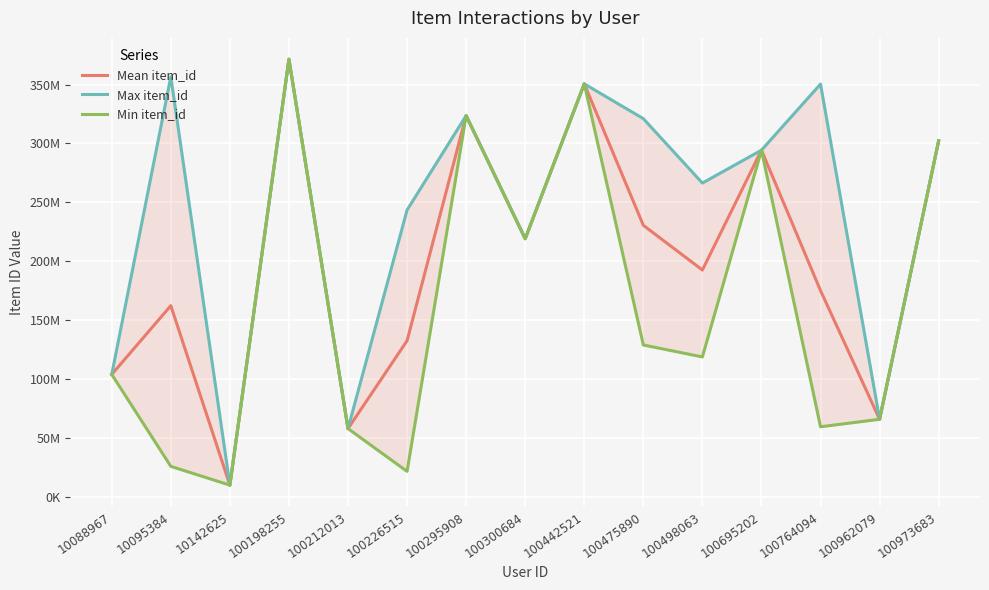

Reading left to right, extract all data points from this chart.

Mean item_id: 103798348	162183788	9787178	371505655	57799007	132438824	323558292	219046936	350540456	230416655	192469647	294238495	175003006	65706840	302168926
Max item_id: 103798348	356542435	9787178	371505655	57799007	243411581	323558292	219046936	350540456	321002841	266286879	294238495	350345048	65706840	302168926
Min item_id: 103798348	25733442	9787178	371505655	57799007	21466067	323558292	219046936	350540456	128802380	118652414	294238495	59347688	65706840	302168926